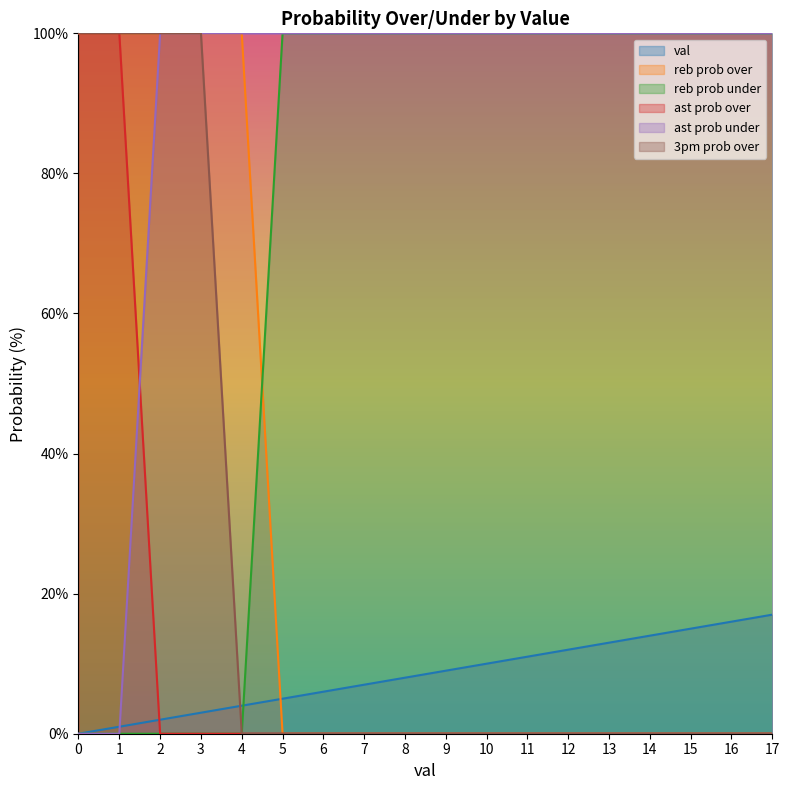

Does the chart display data point markers on the line(s)?

No